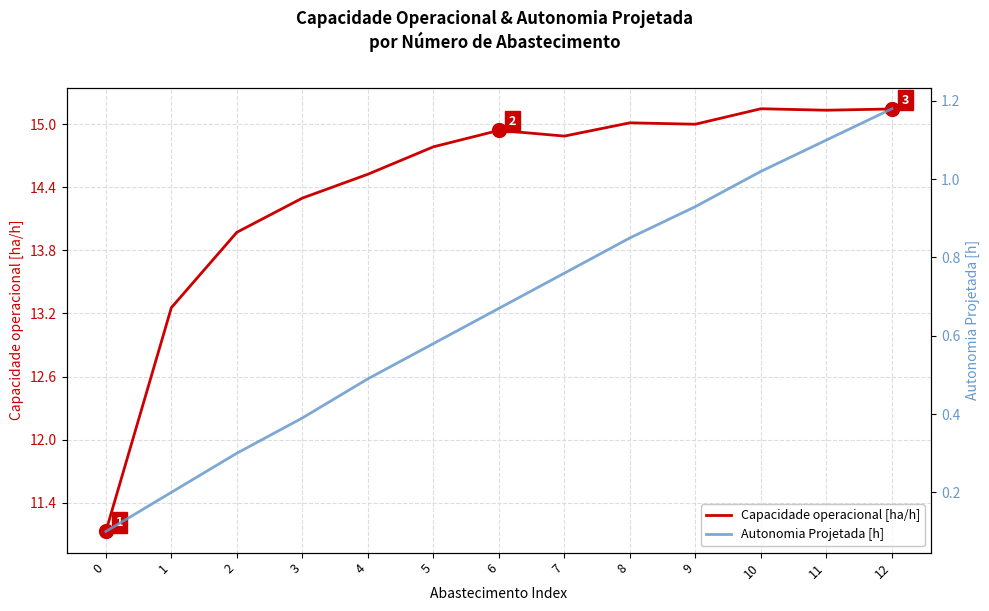

What are all the series names shown in the legend?

Capacidade operacional [ha/h], Autonomia Projetada [h]